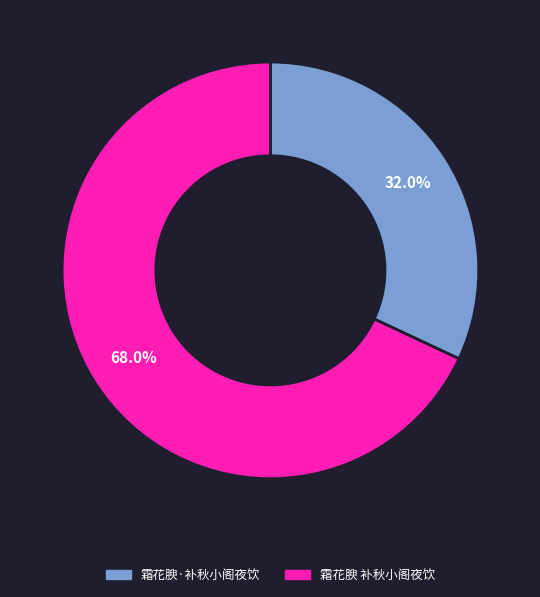

To the nearest percent, what percentage of the pie is 霜花腴·补秋小阁夜饮?

32%